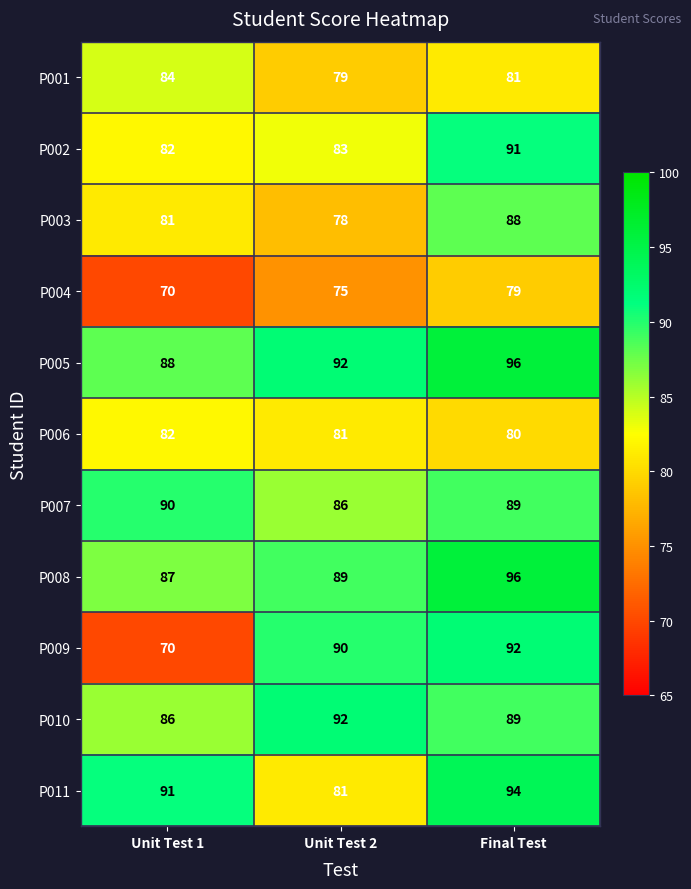

How many values in the P010 series are below 89?

1